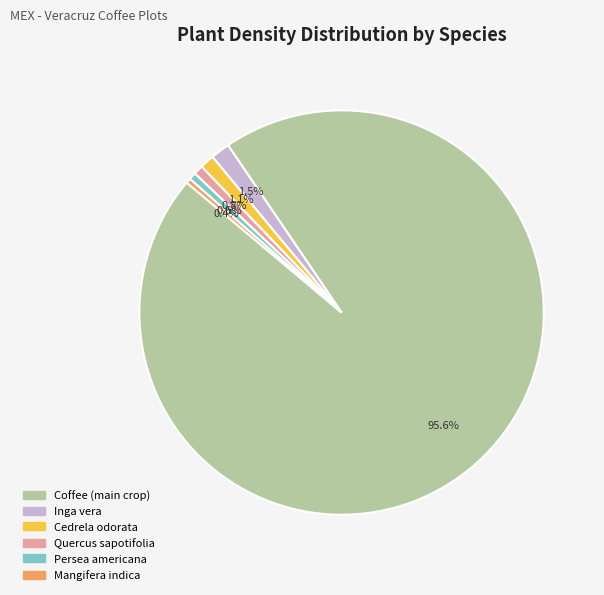

Between Cedrela odorata and Coffee (main crop), which is larger?

Coffee (main crop)